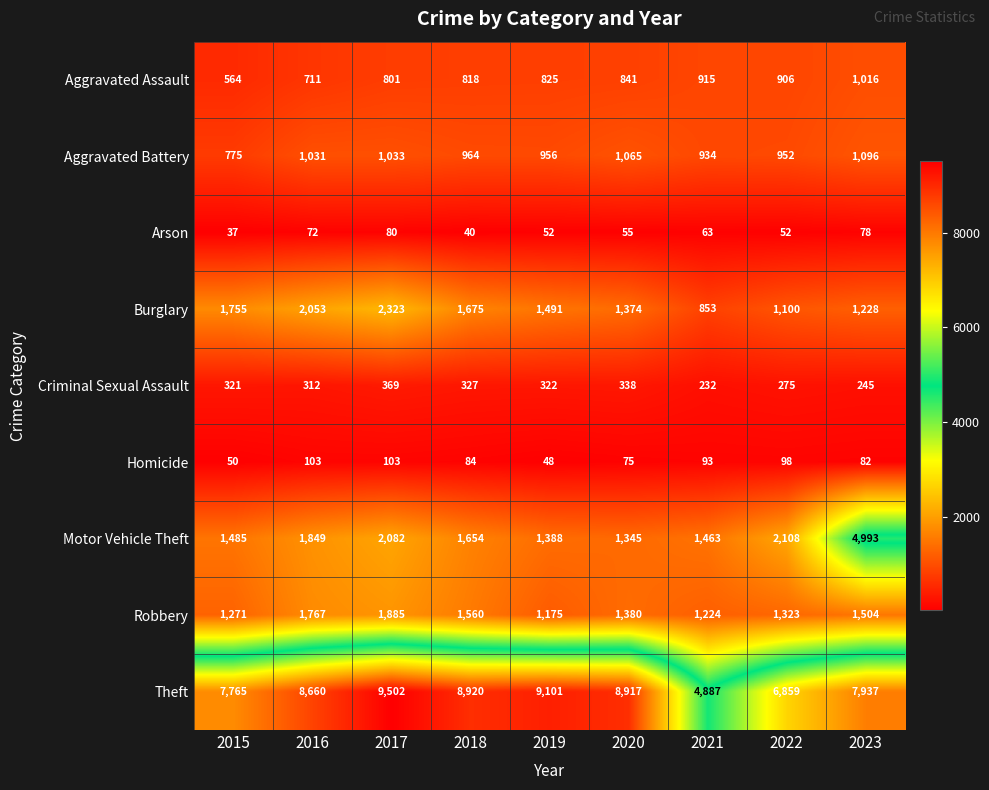

Rank the series by their maximum value, from highest to lowest.

Theft, Motor Vehicle Theft, Burglary, Robbery, Aggravated Battery, Aggravated Assault, Criminal Sexual Assault, Homicide, Arson